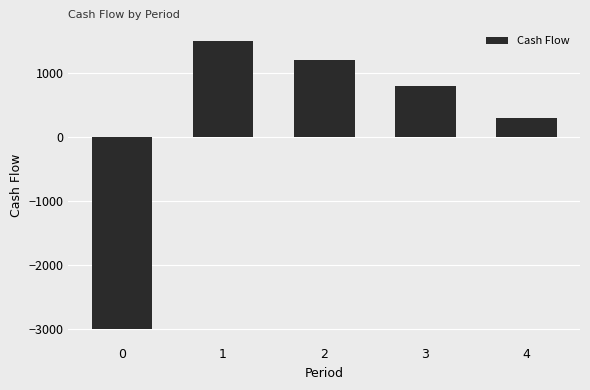

List the labels in order of value, smallest first.

0, 4, 3, 2, 1